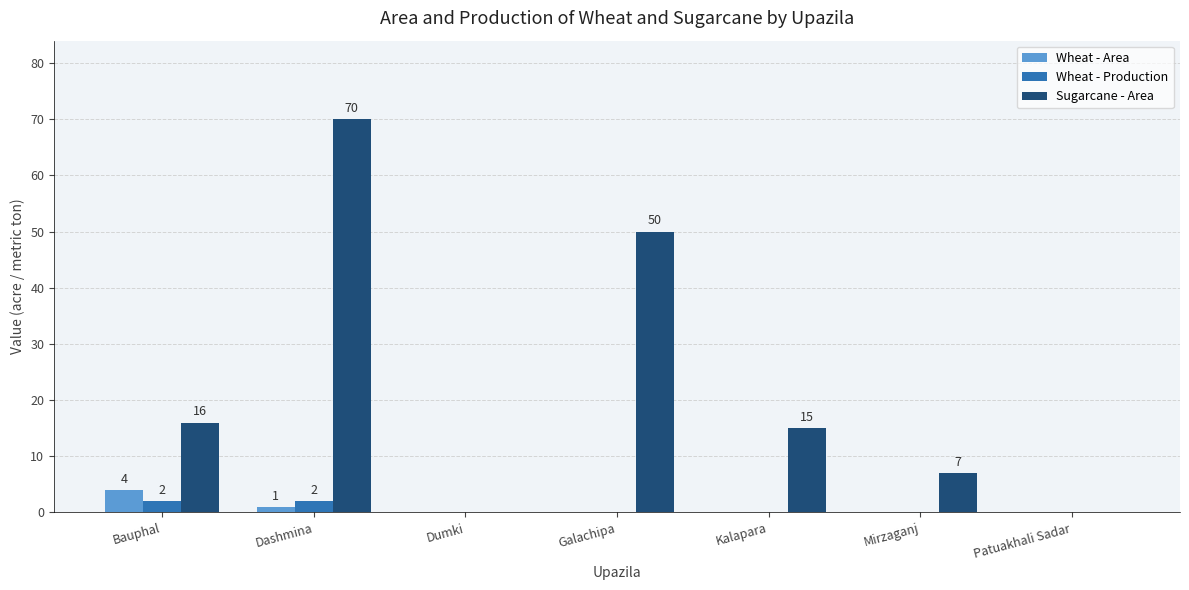

At which category does the chart reach its peak across all series?

Dashmina